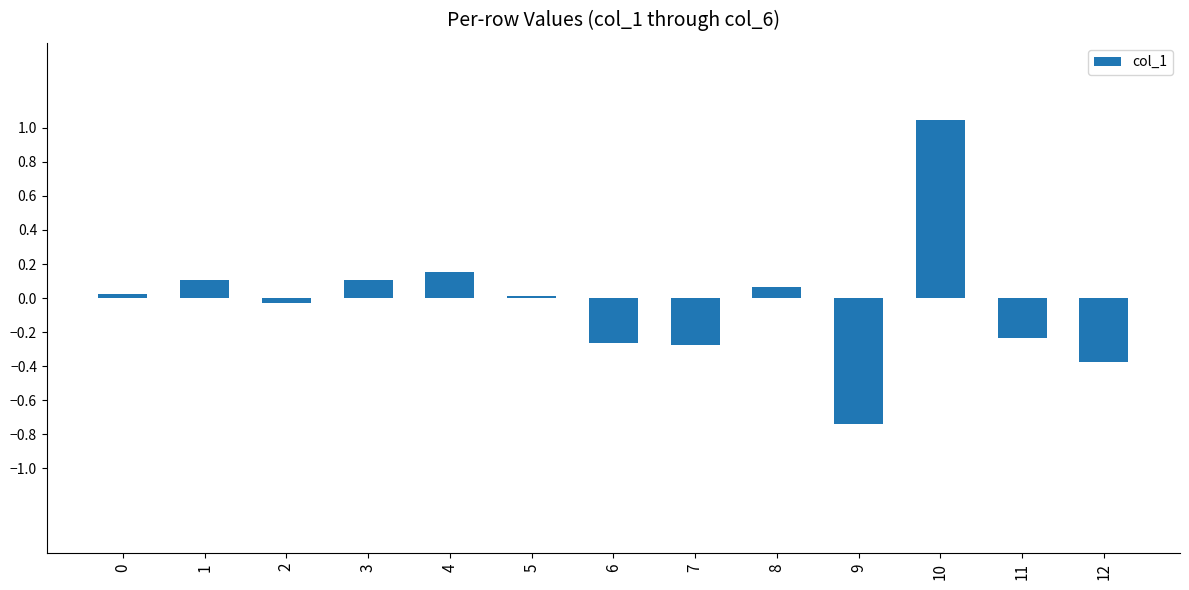

Count the number of categories in the chart.

13